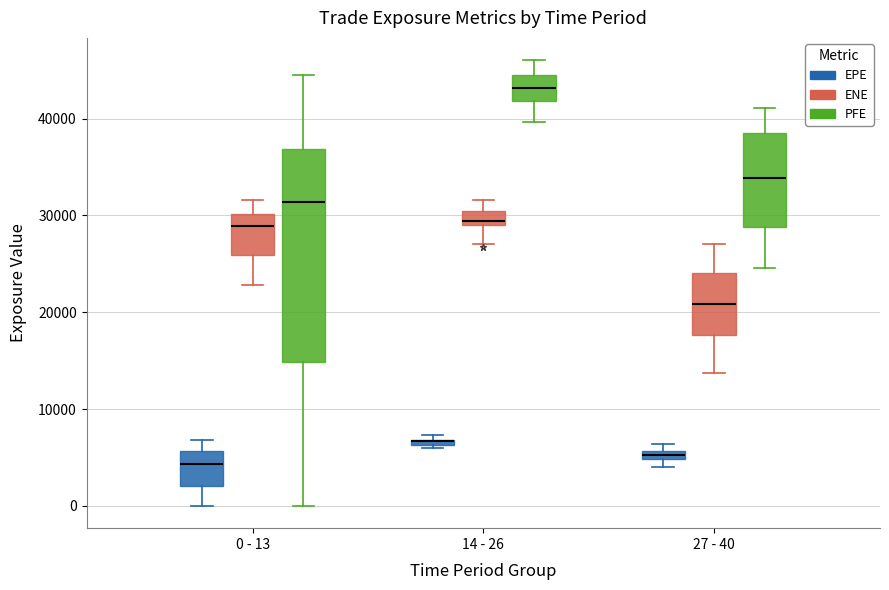

Which box is the tallest, from its lower edge to its upper edge?

0 - 13 (PFE)